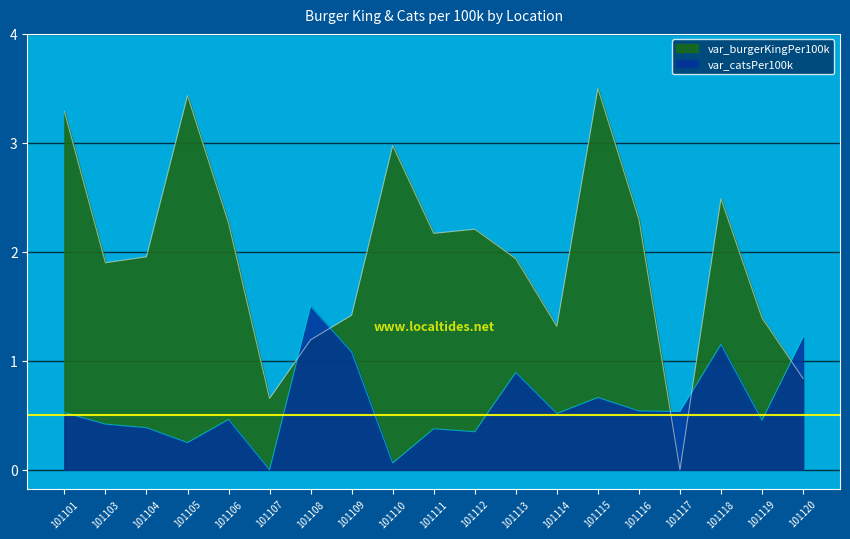

How many categories are shown in the chart?

19